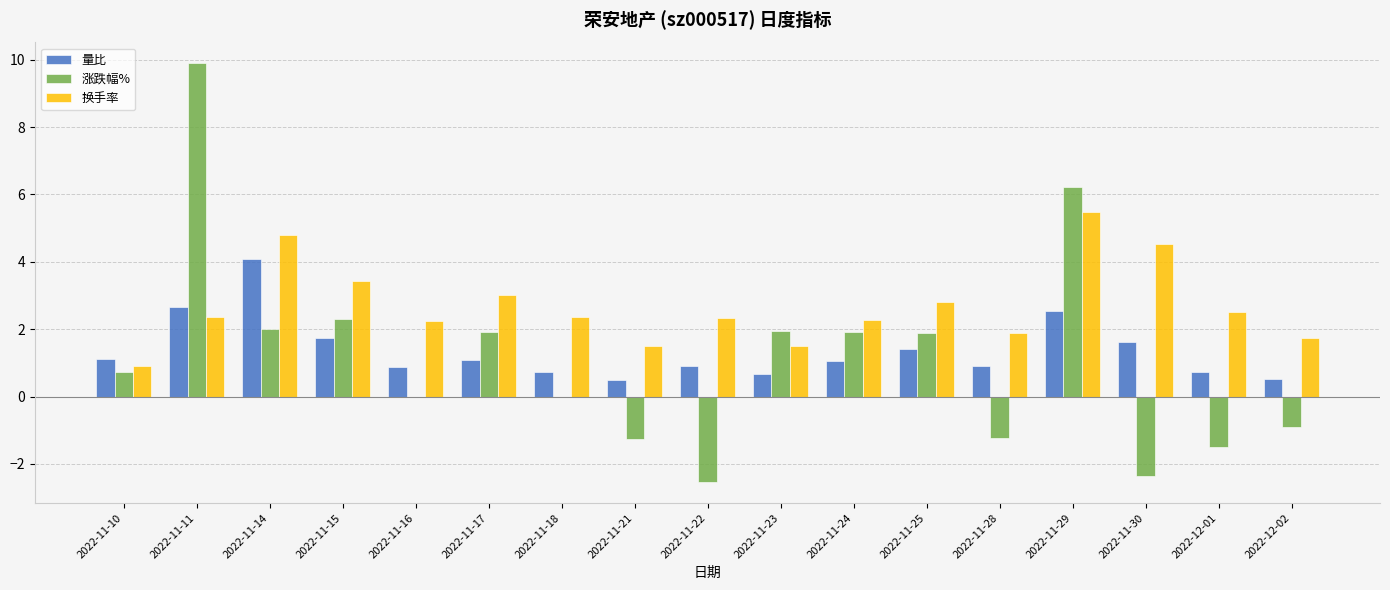

What is the average value of the 换手率 series?

2.7